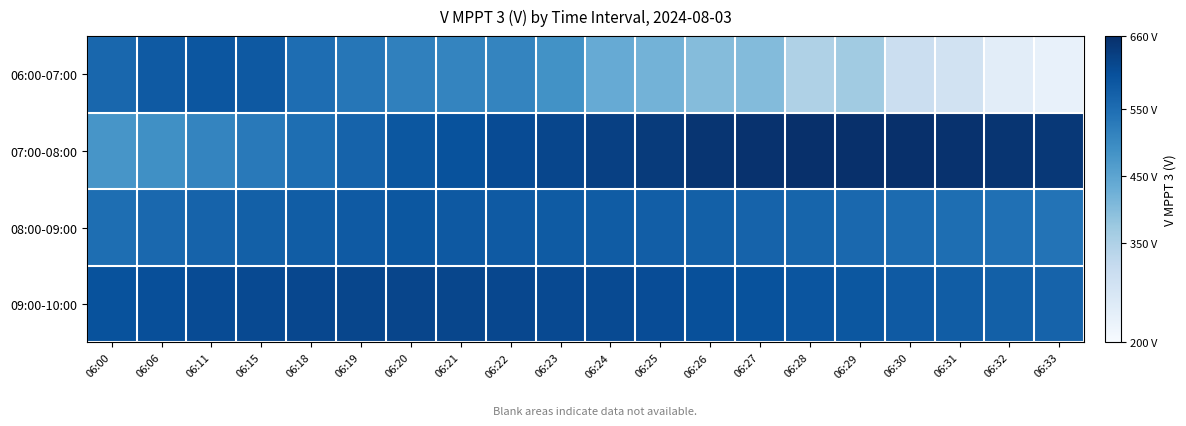

Rank the series at 06:21 from highest to lowest value.

09:00-10:00, 07:00-08:00, 08:00-09:00, 06:00-07:00